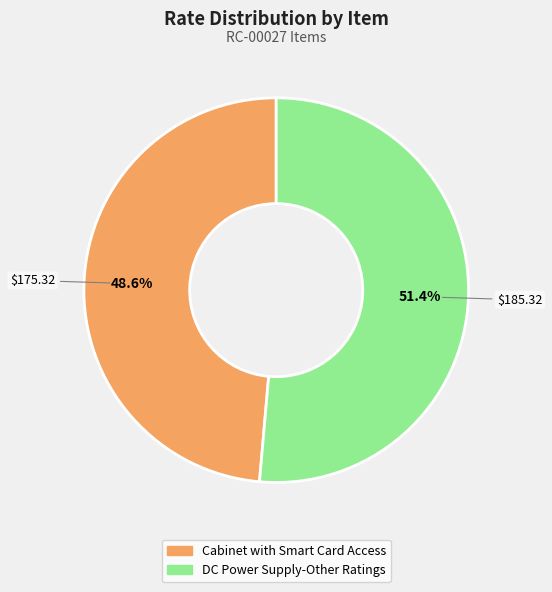

What is the ratio of the value at DC Power Supply-Other Ratings to the value at Cabinet with Smart Card Access?

1.1